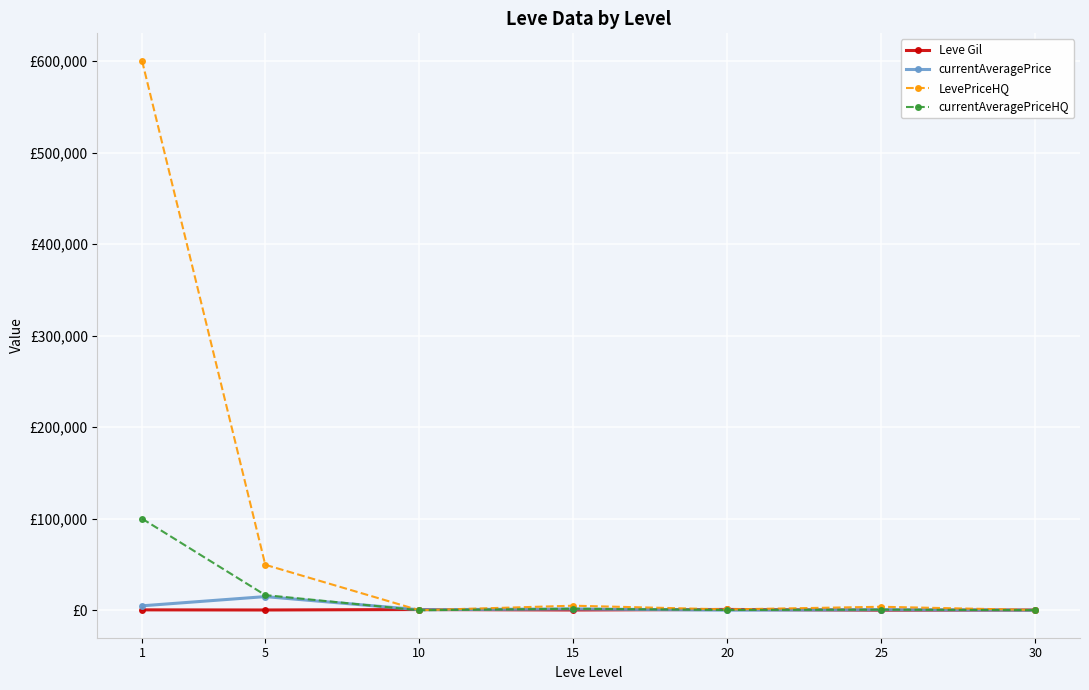

Where is currentAveragePrice nearest to the value 7491?

1